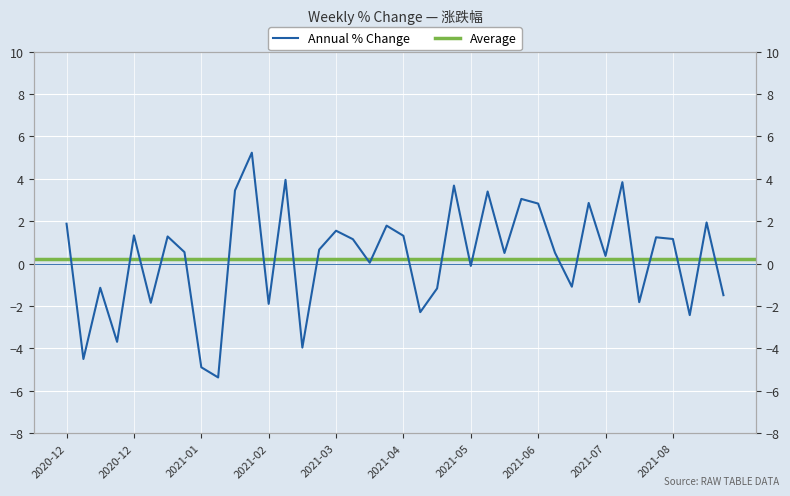

Approximately how many times larger is the value at 2021-03-05 compared to 2021-02-10?

1.1